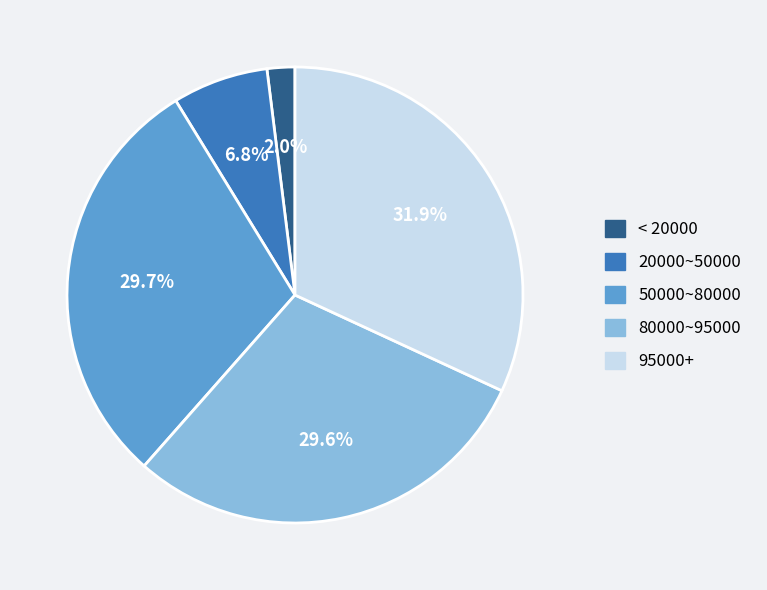

Which slice is the smallest?

< 20000